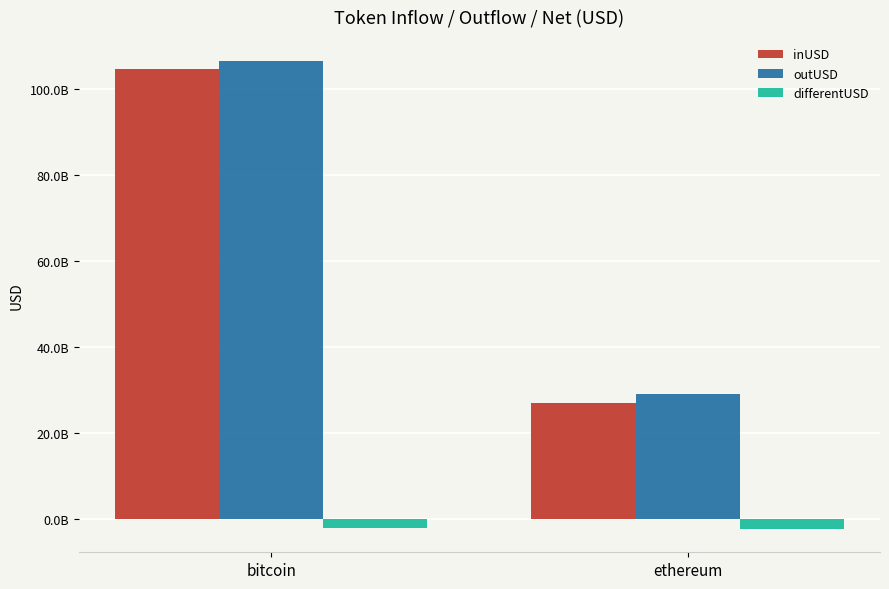

List the series in order of their peak value, lowest first.

differentUSD, inUSD, outUSD